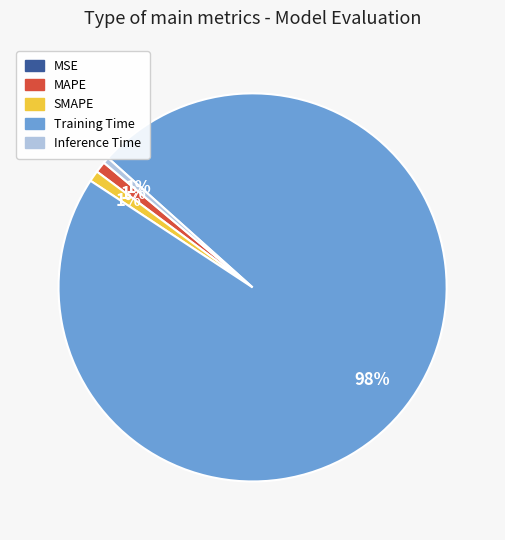

Which category has the biggest portion of the pie?

Training Time